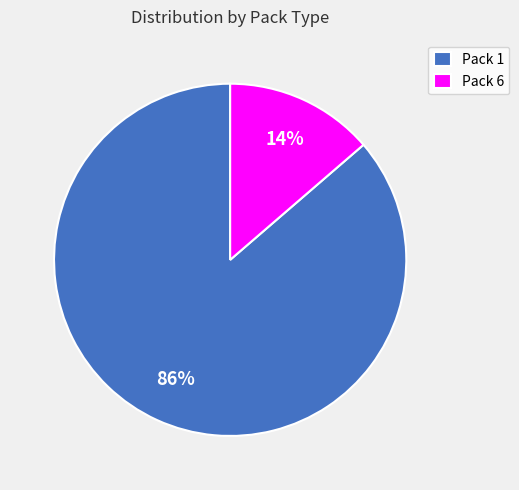

Which slice represents more than half of the pie?

Pack 1